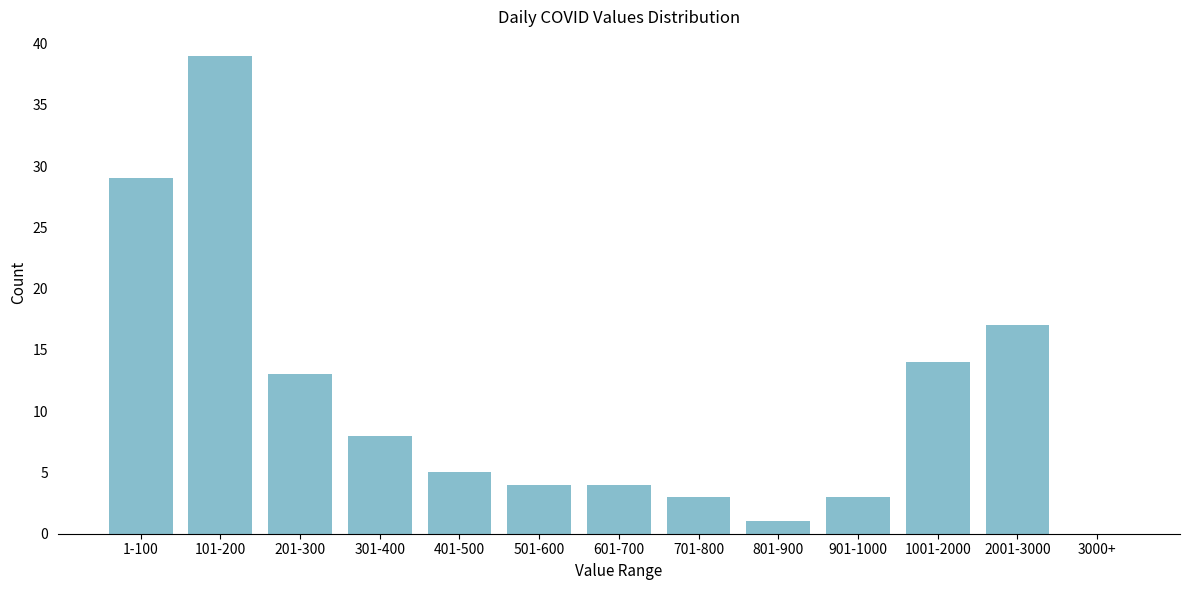

Reading right to left, what are all the values shown in this chart?

3000+=0	2001-3000=17	1001-2000=14	901-1000=3	801-900=1	701-800=3	601-700=4	501-600=4	401-500=5	301-400=8	201-300=13	101-200=39	1-100=29